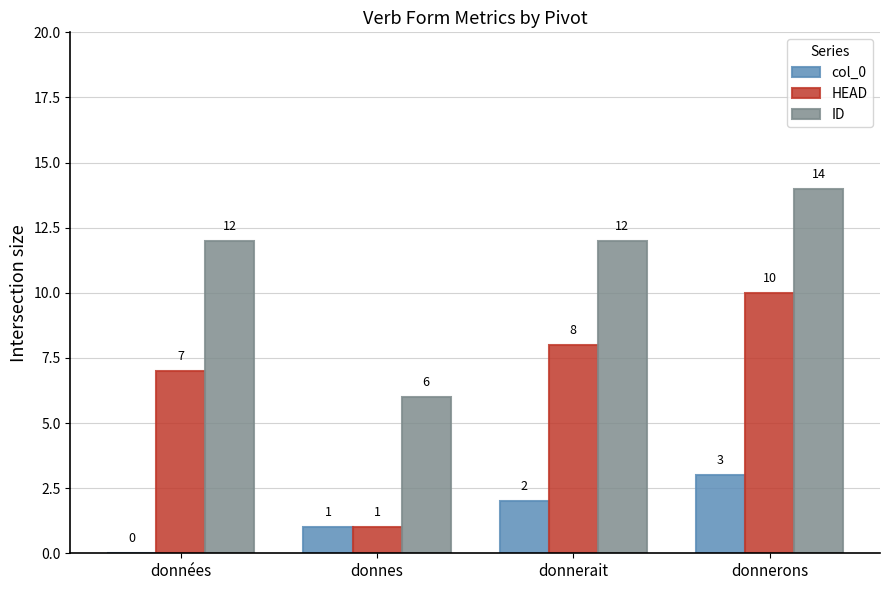

What is the sum of the ID values at donnes and donnerons?

20